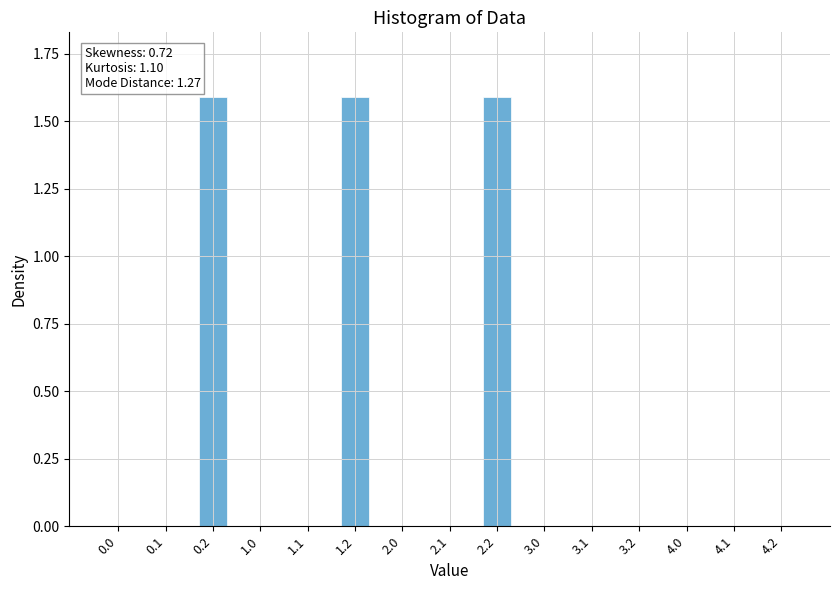

The value at 0.1 is 0.7. True or false?

False